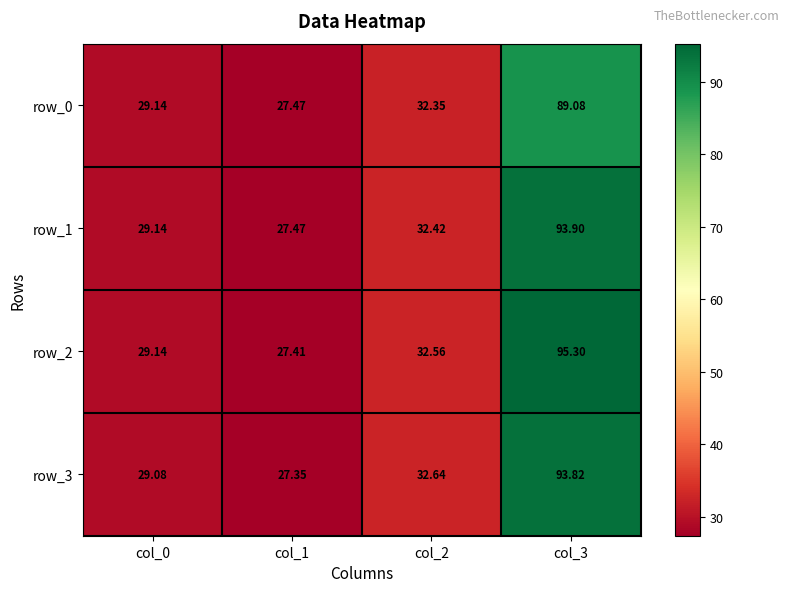

Is the value of row_2 at col_3 greater than the value of row_3 at col_3?

Yes